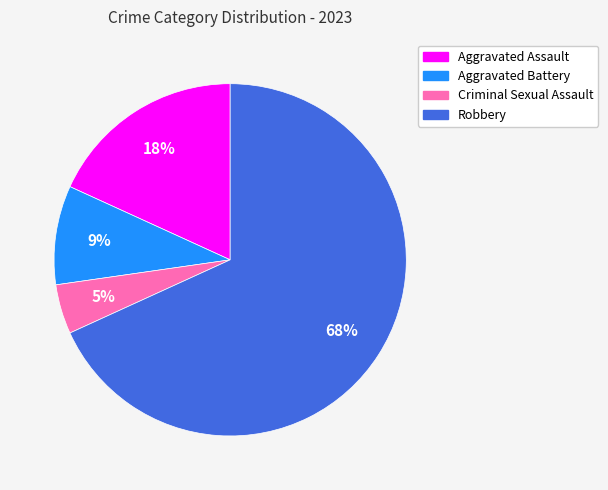

Do Criminal Sexual Assault and Aggravated Assault together represent more than half of the pie?

No